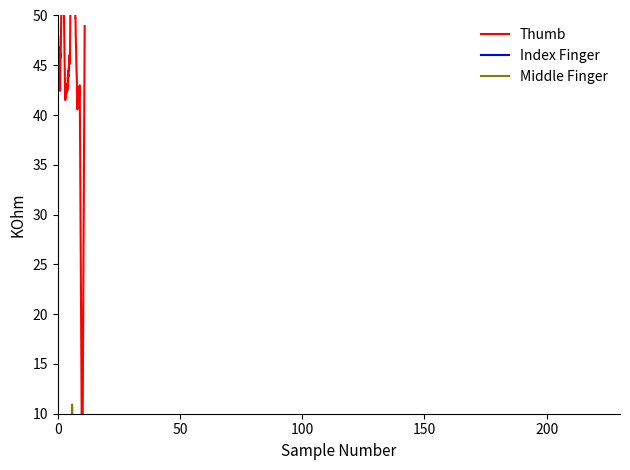

How many intersections are there between Middle Finger and Thumb?

2